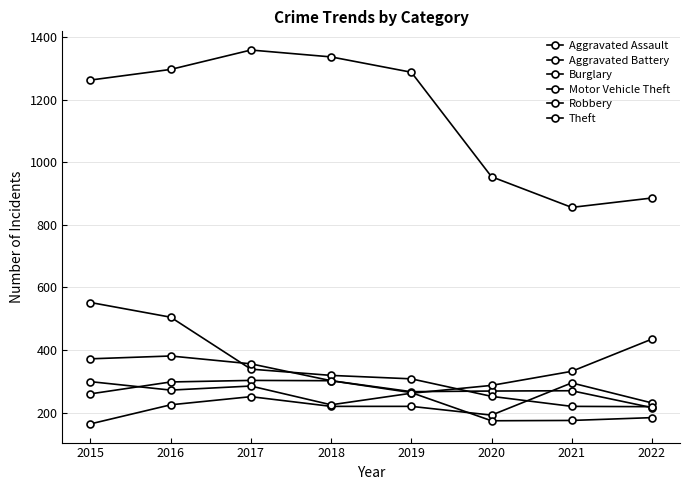

How many data points in Theft are less than 1288?

4